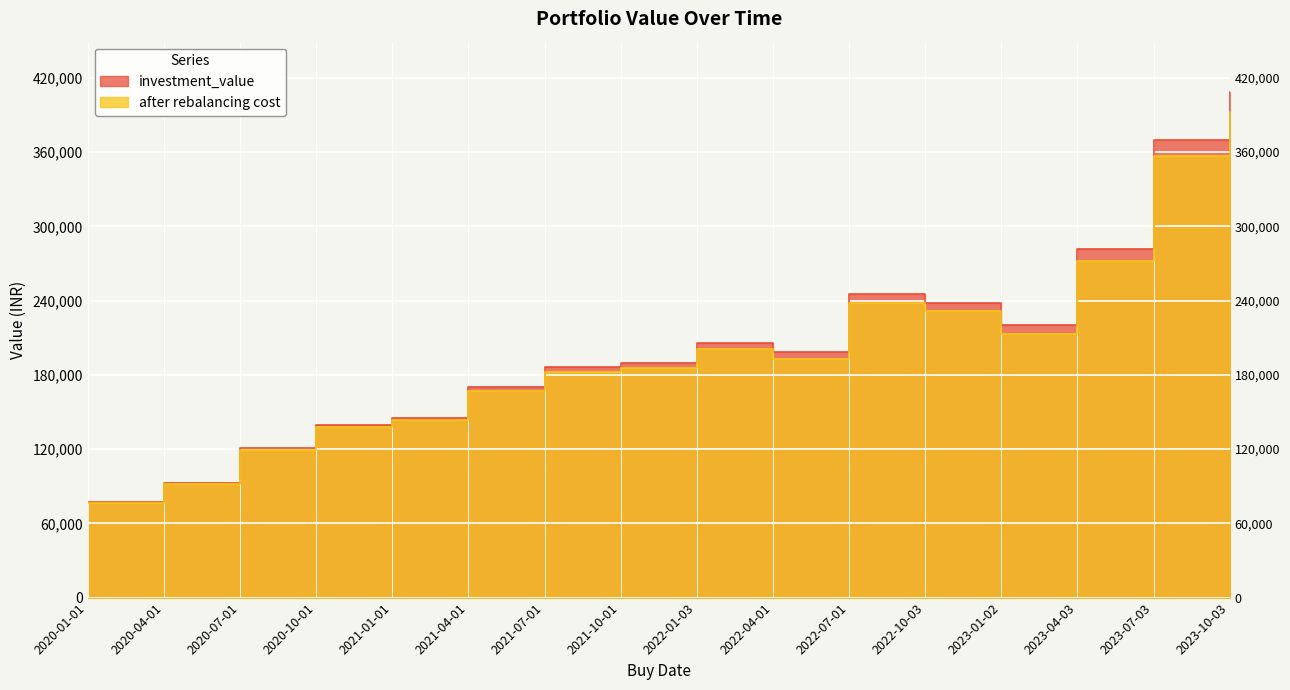

At which label does after rebalancing cost reach its peak?

2023-10-03